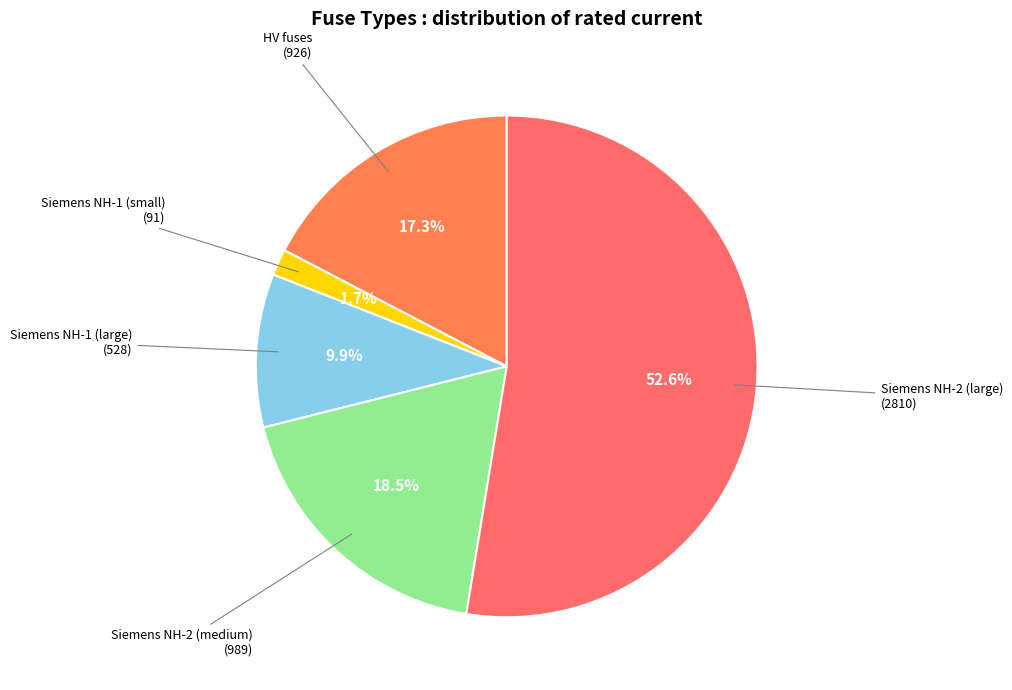

Is there a majority slice in this chart?

Yes